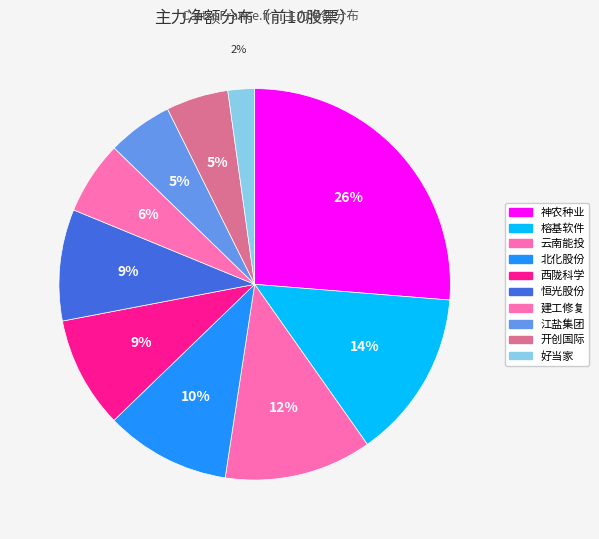

How many slices are in this pie chart?

10